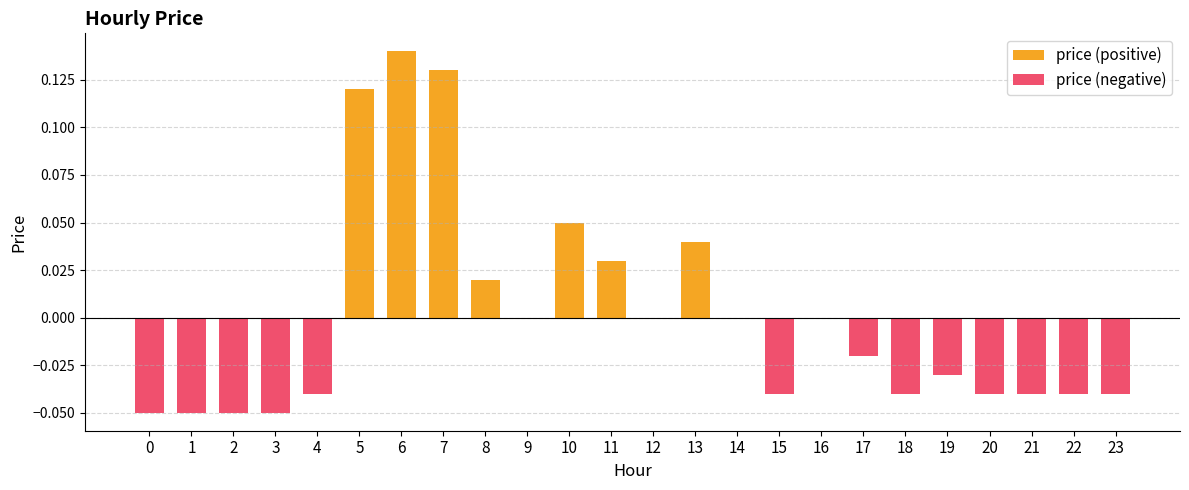

At which label does price (positive) reach its peak?

6